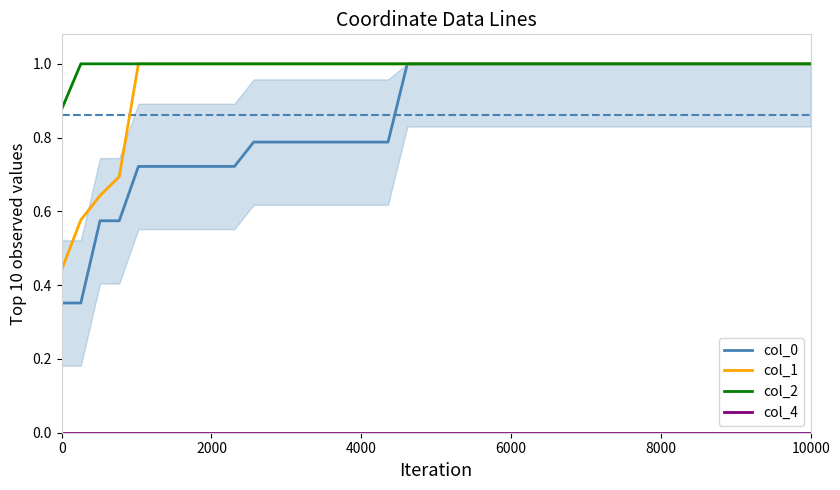

What is the value of the col_1 point at the 21st from the left?

1.0